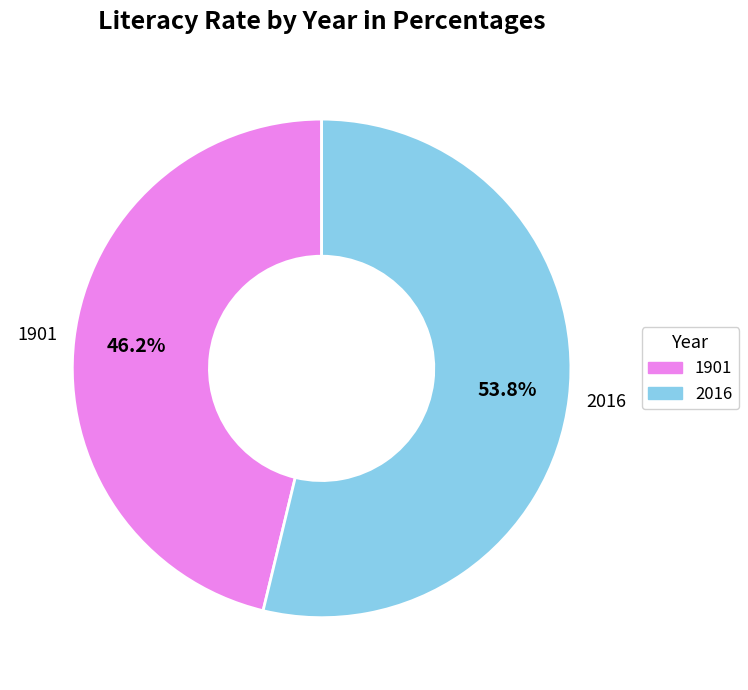

How many slices are in this pie chart?

2